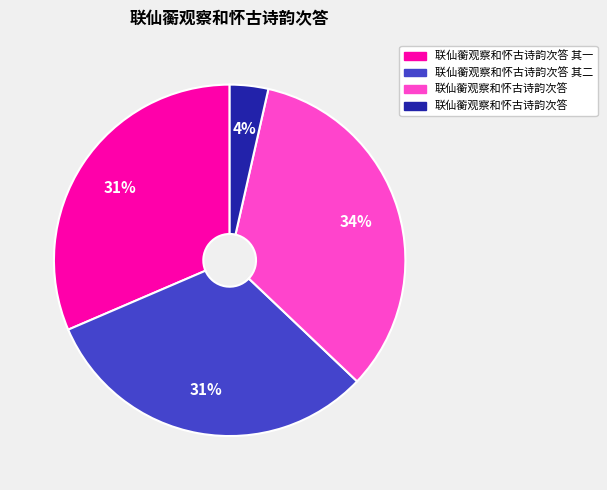

To the nearest percent, what is the difference between the largest and smallest slice percentages?

30%